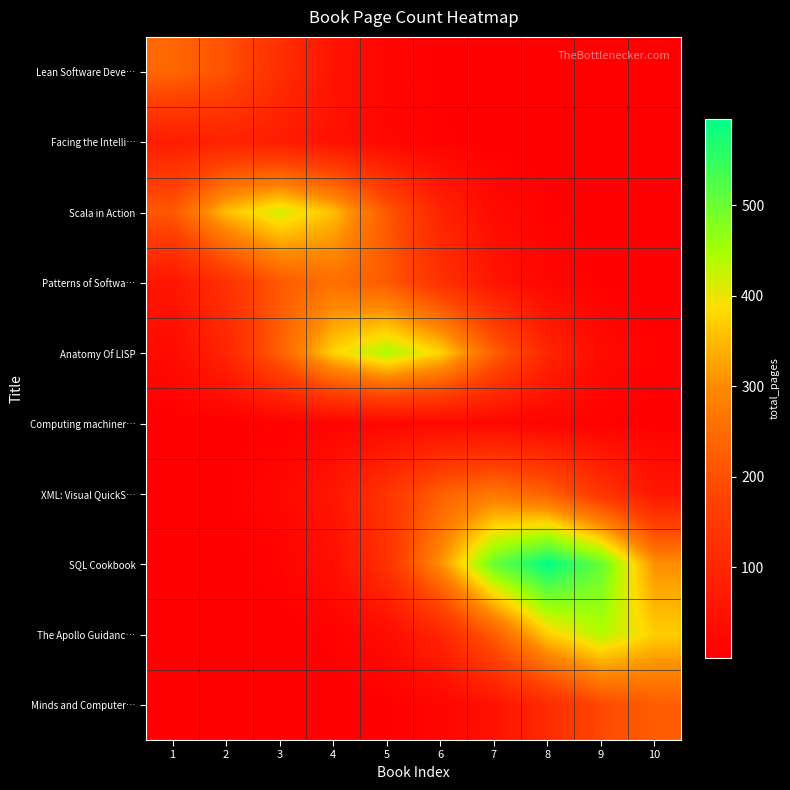

Reading right to left, what are all the values shown in this chart?

Lean Software Deve…: 10=0.0	9=0.0	8=0.1	7=0.6	6=3.7	5=16.7	4=53.6	3=123.2	2=203.2	1=240.0
Facing the Intelli…: 10=0.0	9=0.0	8=0.2	7=1.4	6=6.3	5=20.3	4=46.7	3=77.0	2=91.0	1=77.0
Scala in Action: 10=0.1	9=1.0	8=6.5	7=29.1	6=93.5	5=215.1	4=354.7	3=419.0	2=354.7	1=215.1
Patterns of Softwa…: 10=0.6	9=4.0	8=17.8	7=57.1	6=131.4	5=216.7	4=256.0	3=216.7	2=131.4	1=57.1
Anatomy Of LISP: 10=6.9	9=31.0	8=99.5	7=229.0	6=377.5	5=446.0	4=377.5	3=229.0	2=99.5	1=31.0
Computing machiner…: 10=1.7	9=5.4	8=12.3	7=20.3	6=24.0	5=20.3	4=12.3	3=5.4	2=1.7	1=0.4
XML: Visual QuickS…: 10=60.0	9=138.1	8=227.7	7=269.0	6=227.7	5=138.1	4=60.0	3=18.7	2=4.2	1=0.7
SQL Cookbook: 10=305.5	9=503.7	8=595.0	7=503.7	6=305.5	5=132.8	4=41.3	3=9.2	2=1.5	1=0.2
The Apollo Guidanc…: 10=371.6	9=439.0	8=371.6	7=225.4	6=98.0	5=30.5	4=6.8	3=1.1	2=0.1	1=0.0
Minds and Computer…: 10=222.0	9=187.9	8=114.0	7=49.5	6=15.4	5=3.4	4=0.6	3=0.1	2=0.0	1=0.0